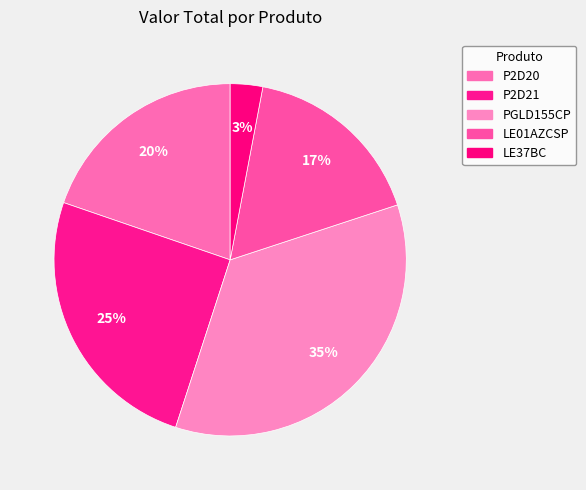

What is the ratio of the value at PGLD155CP to the value at P2D21?

1.4